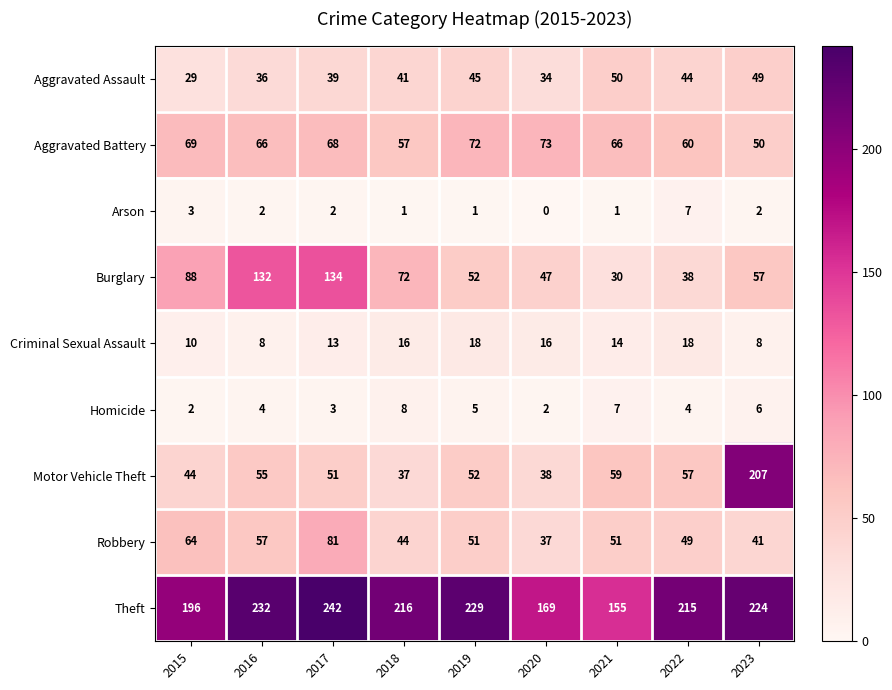

Which category has the lowest value in the Aggravated Assault series?

2015